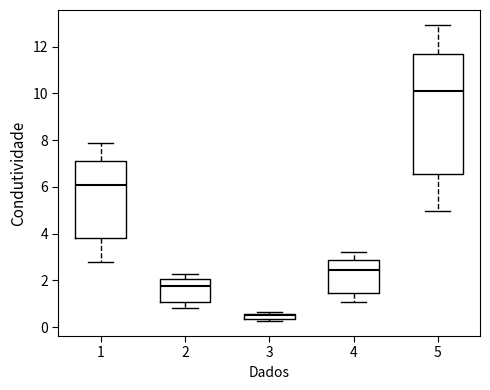

Where does the median line of the box at x = 5 sit on the y-axis? The values are not printed on the chart, so give them approximately, as read against the axis.

10.2